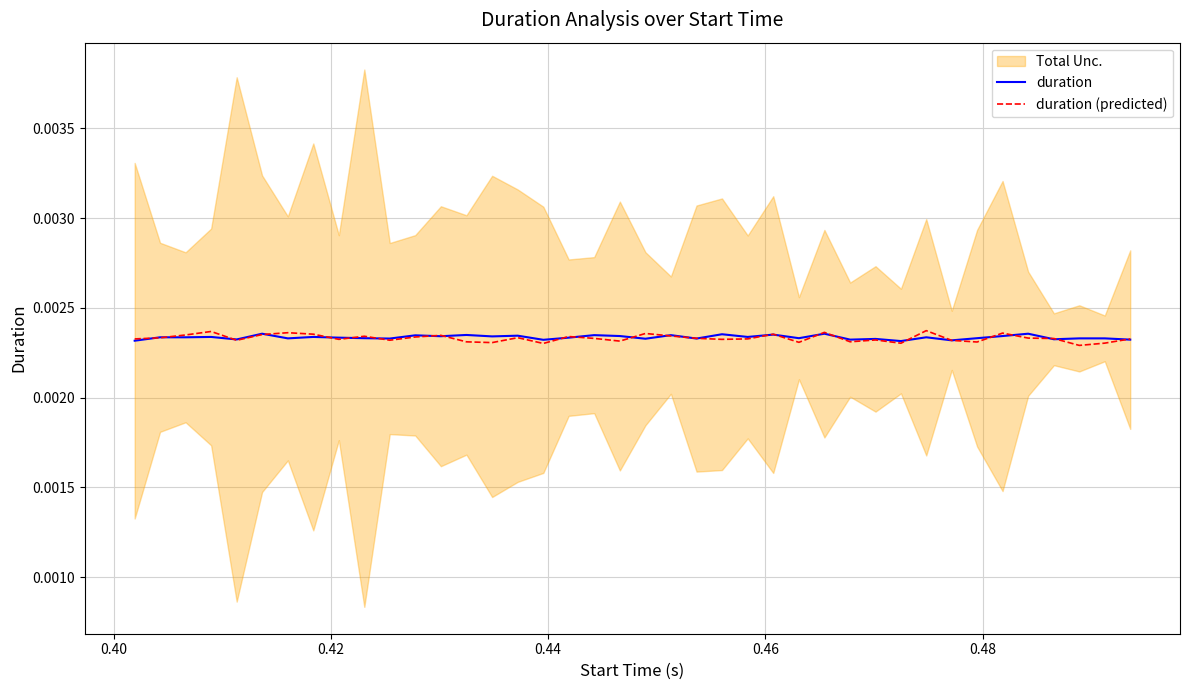

Is the value of duration at 27 greater than the value of duration (predicted) at 24?

Yes